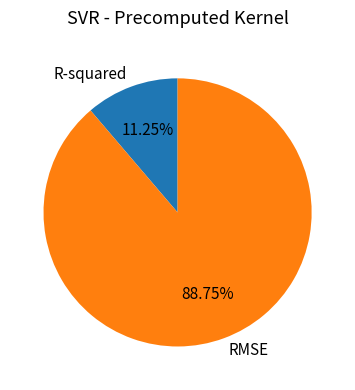

Is there a majority slice in this chart?

Yes